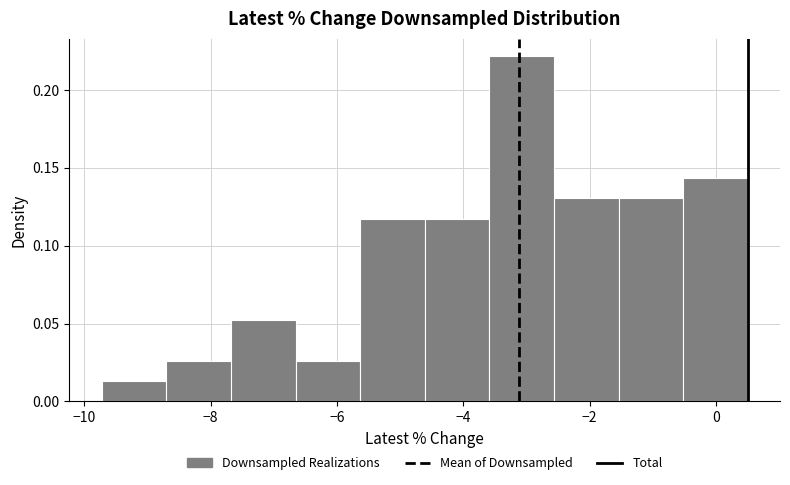

Which range on the x-axis has the tallest bar?

-3.6 to -2.6